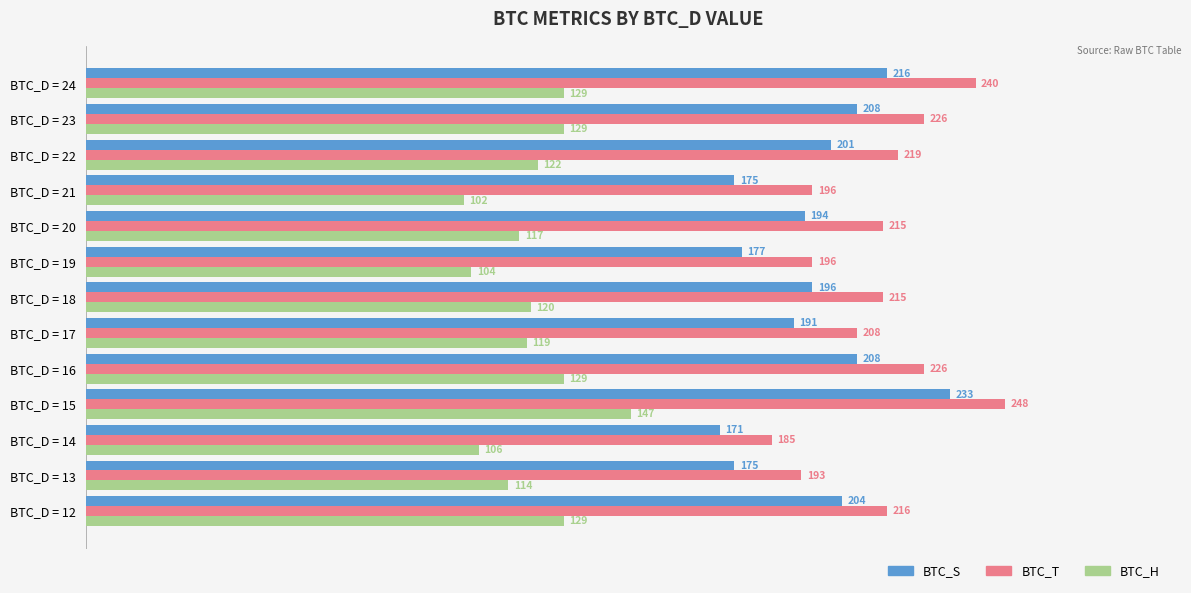

The BTC_H series shows 104 at BTC_D = 19. True or false?

True